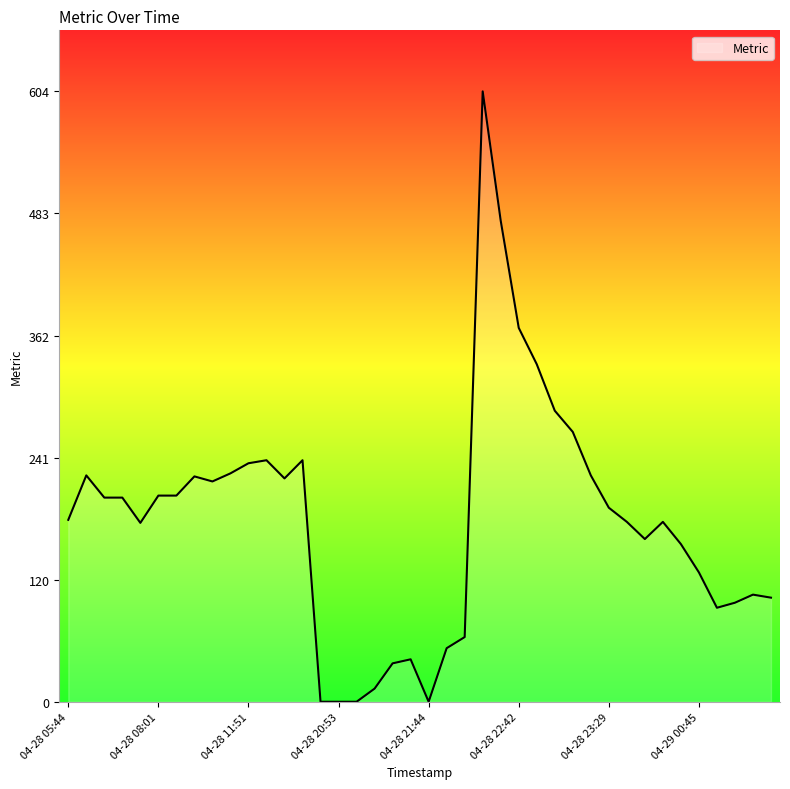

What is the difference between the maximum and minimum values?

604